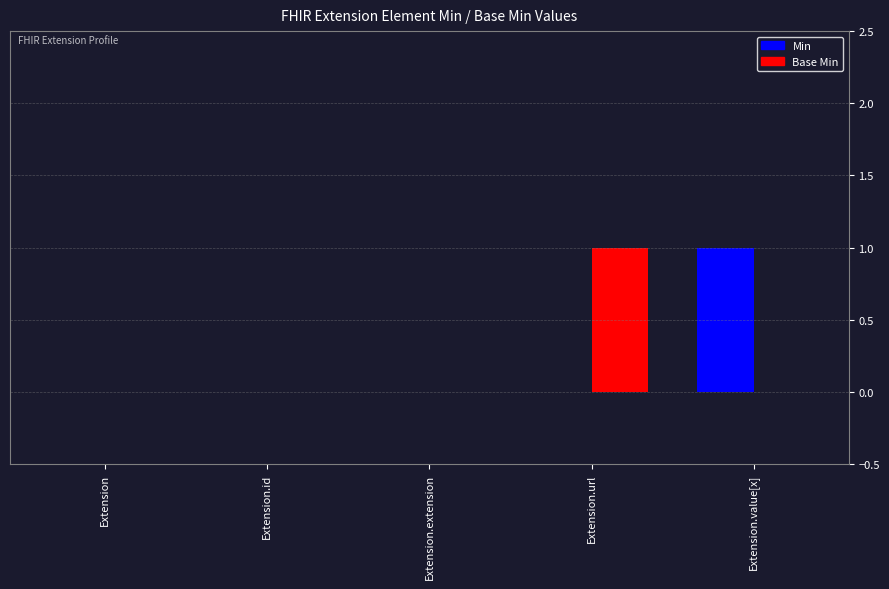

How many groups of bars are there?

5